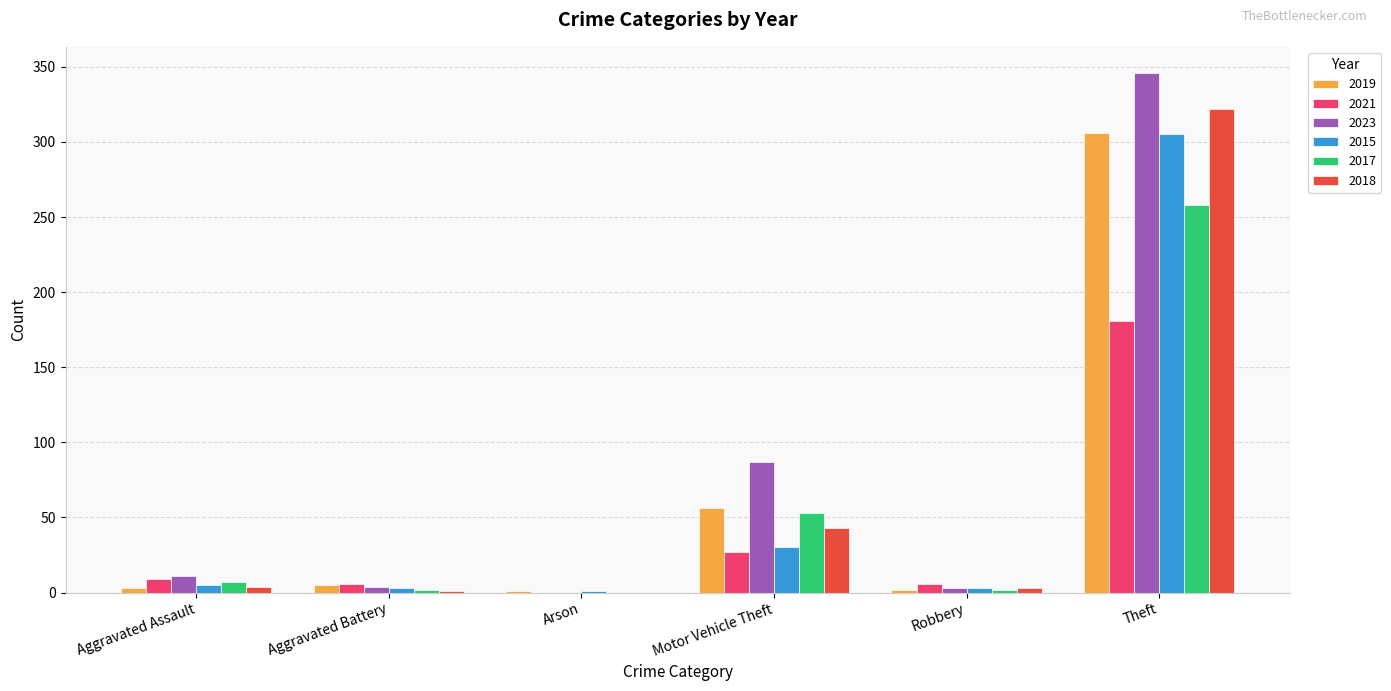

At which label does 2017 reach its peak?

Theft